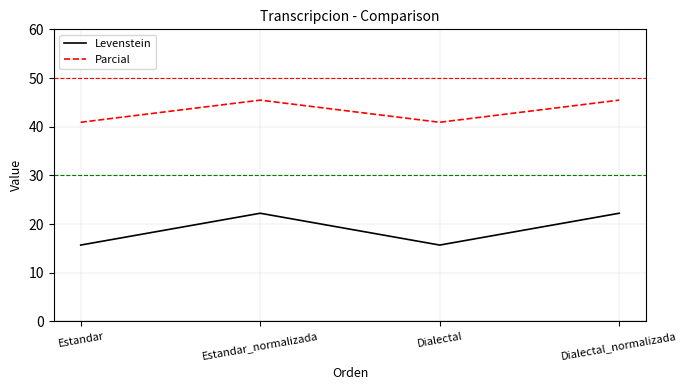

List the series in order of their peak value, highest first.

Parcial, Levenstein